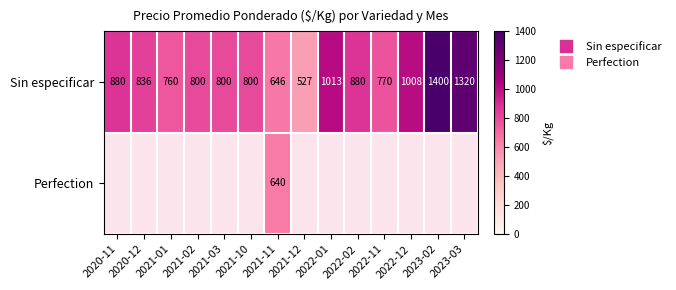

Rank the categories by Sin especificar value from lowest to highest.

2021-12, 2021-11, 2021-01, 2022-11, 2021-02, 2021-03, 2021-10, 2020-12, 2020-11, 2022-02, 2022-12, 2022-01, 2023-03, 2023-02